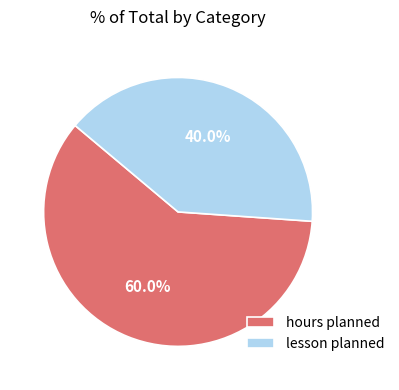

What percentage is the hours planned slice, to the nearest percent?

60%